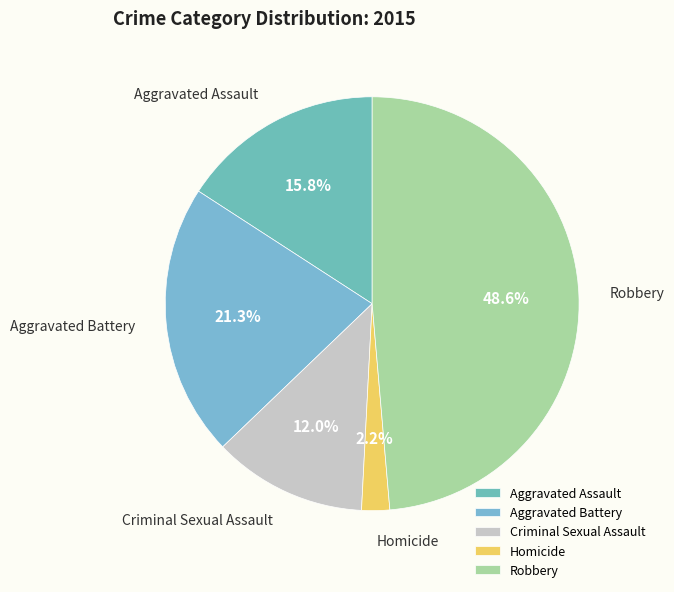

How many segments does this pie chart have?

5